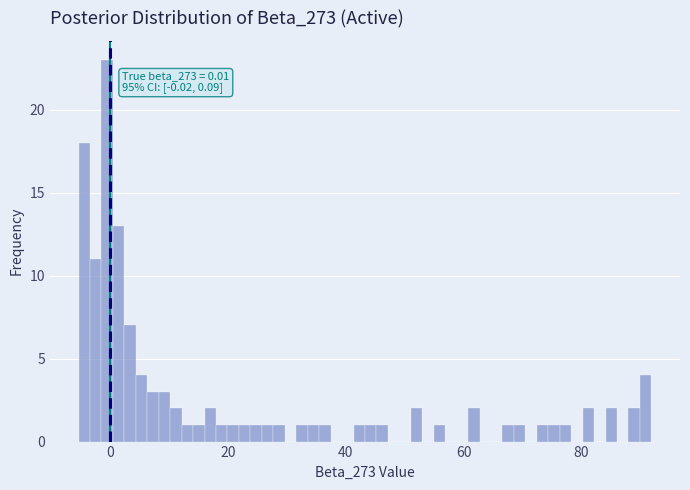

Read against the x-axis, roughly where is the centre of the tallest bar?

0